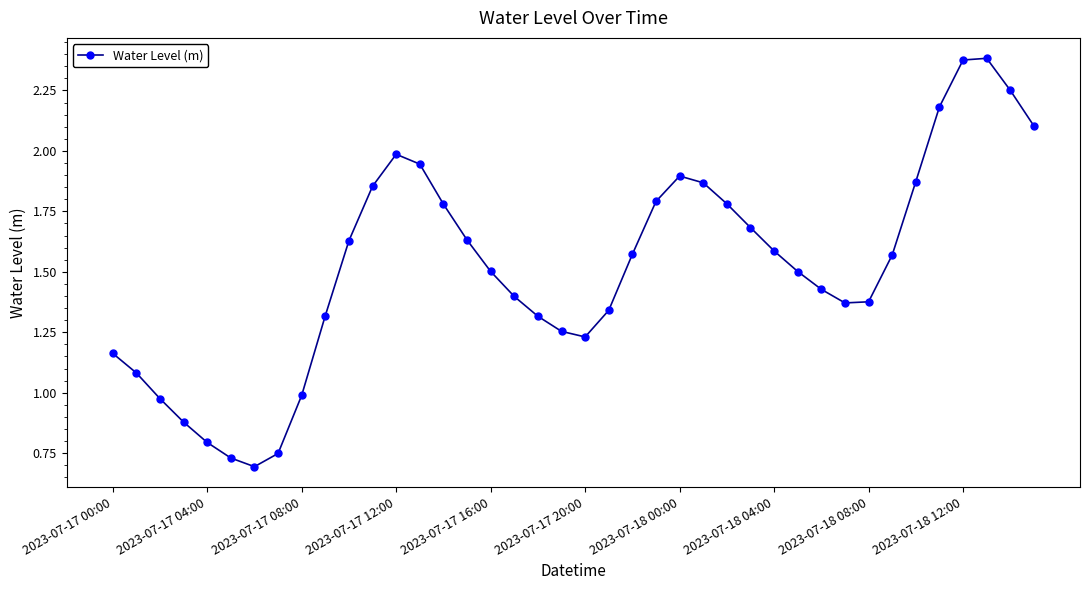

What is the difference between the maximum and minimum values?

1.7